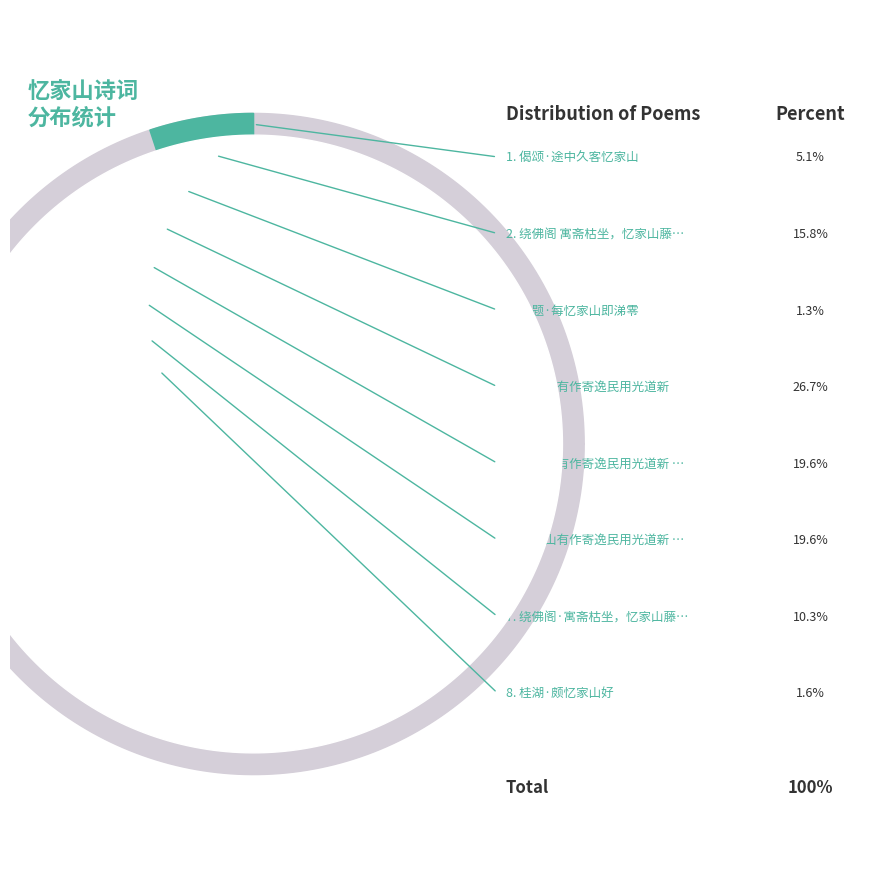

Approximately how many times larger is the value at 忆家山有作寄逸民用光道新 其一 compared to 绕佛阁 寓斋枯坐，忆家山藤花，复次清真韵?

1.2